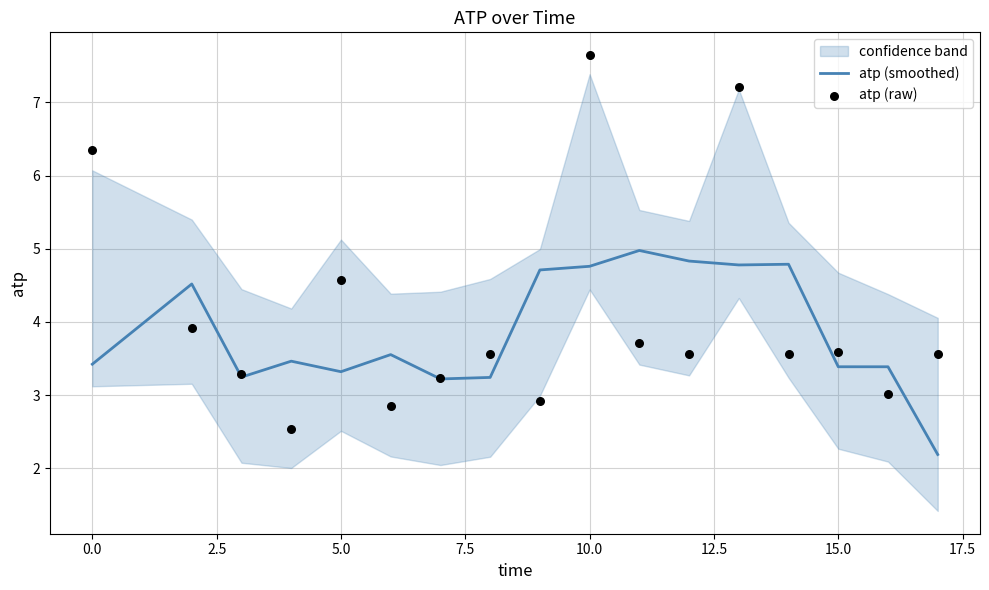

What are all the series names shown in the legend?

atp (smoothed), atp (raw)